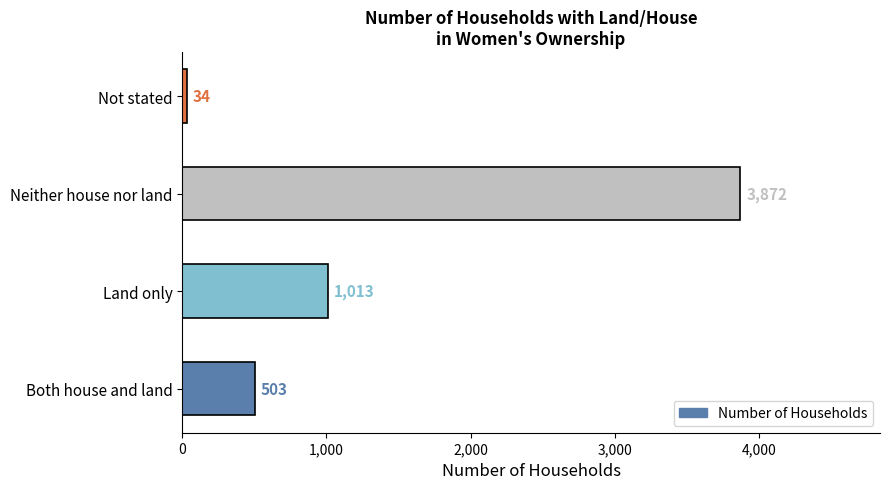

Rank the categories by value from lowest to highest.

Not stated, Both house and land, Land only, Neither house nor land